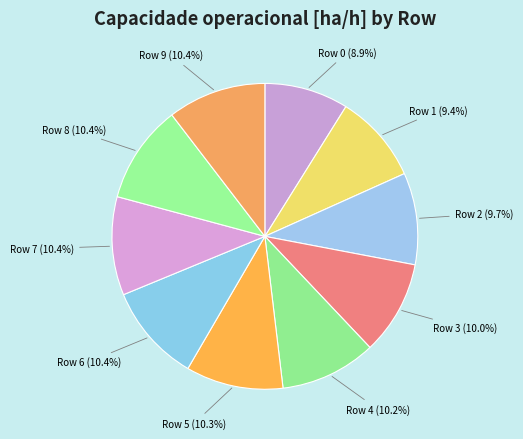

True or false: Row 4 accounts for 17% of the total.

False